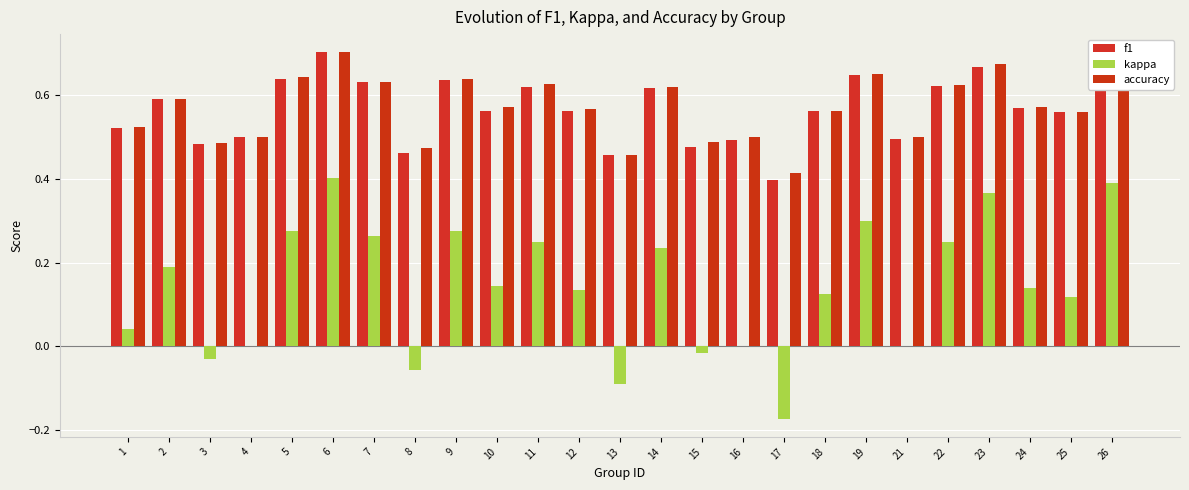

Is it true that f1 equals 0.5 at 3?

True